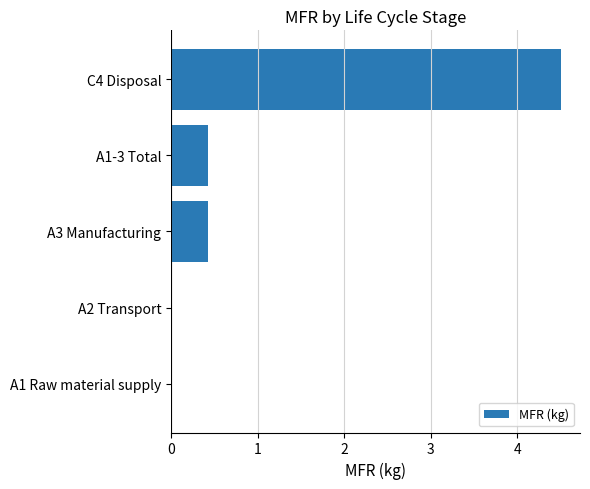

What is the maximum value shown in the chart?

4.5